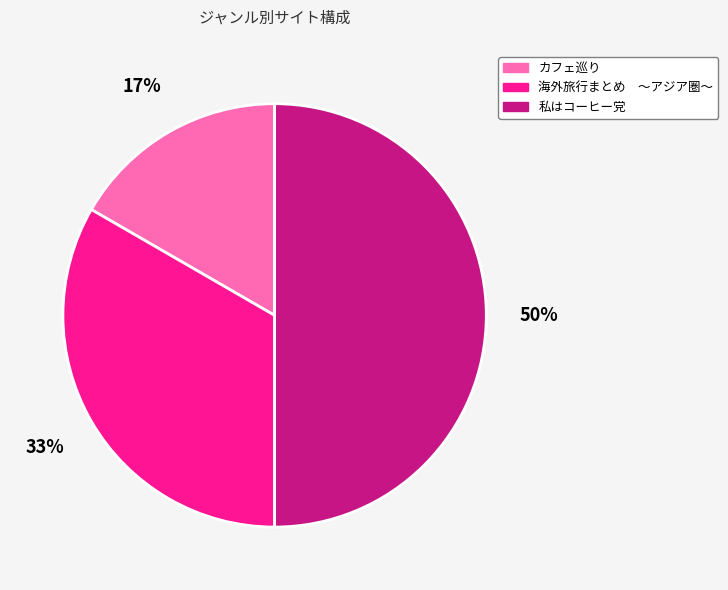

Rank the categories by value from highest to lowest.

私はコーヒー党, 海外旅行まとめ ～アジア圏～, カフェ巡り